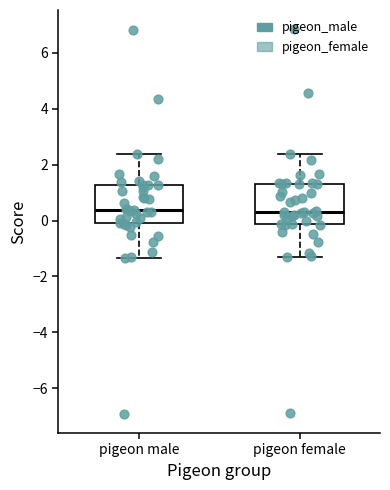

Reading left to right, read every box against the y-axis: the position of its median line, the range the box covers, and the ends of its whiskers. The values are not printed on the chart, so give them approximately, as read against the axis.

pigeon male: median 0.4, box 0.0 to 1.2, whiskers -1.4 to 2.4
pigeon female: median 0.4, box -0.2 to 1.4, whiskers -1.2 to 2.4